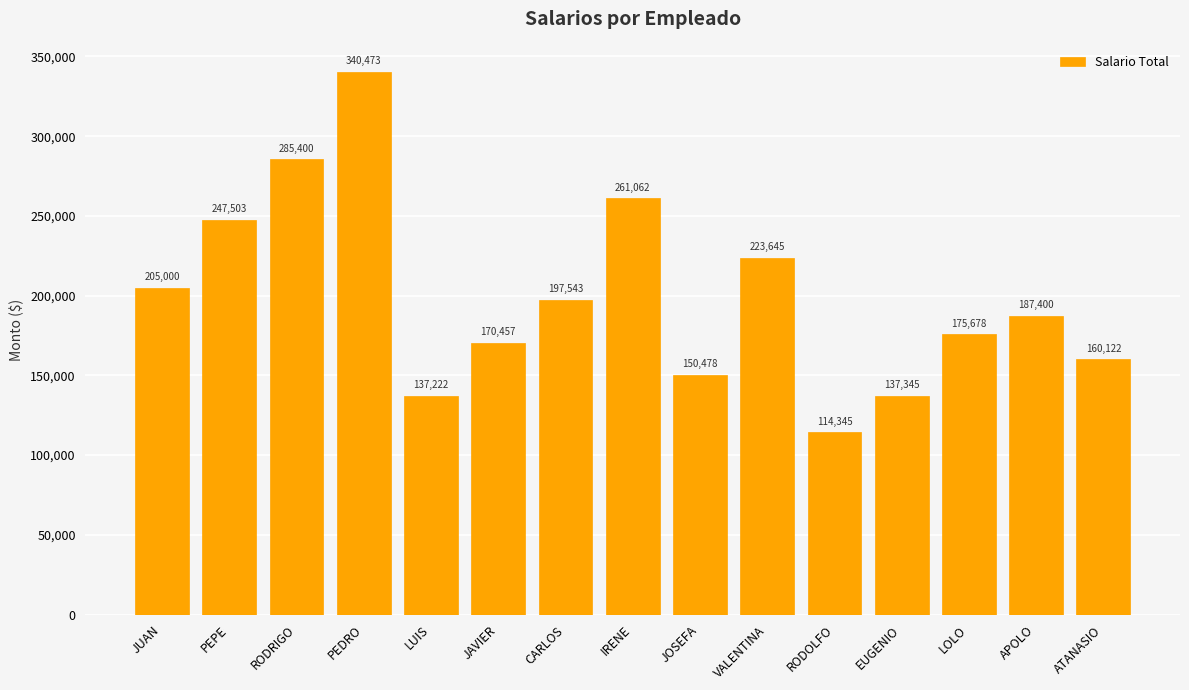

What is the label of the 6th bar from the right?

VALENTINA